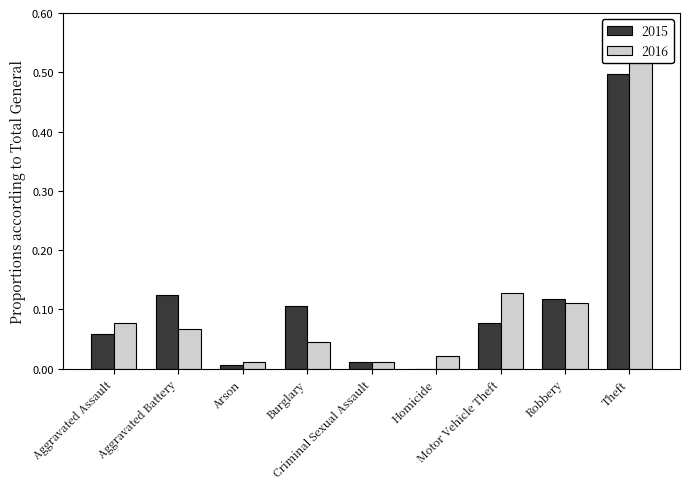

How many groups of bars are there?

9